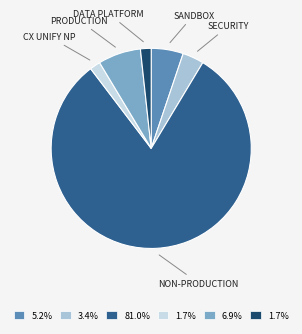

Is there any slice that represents more than half of the pie?

Yes